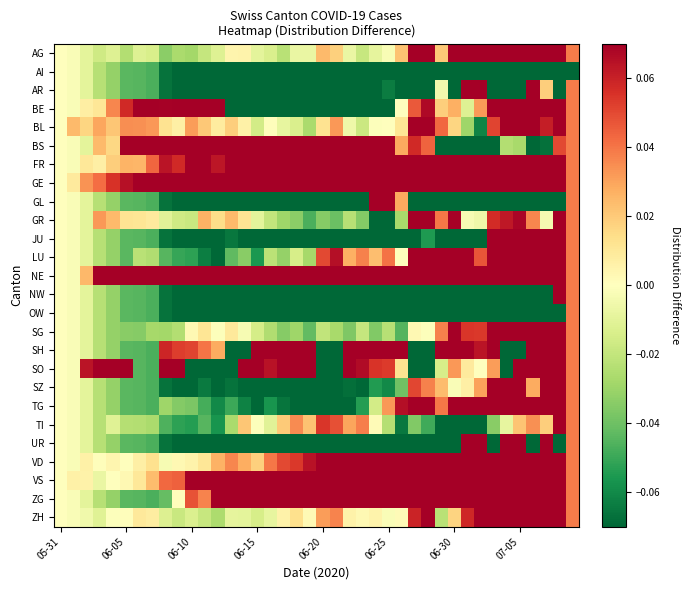

What is the greatest value displayed?

0.5